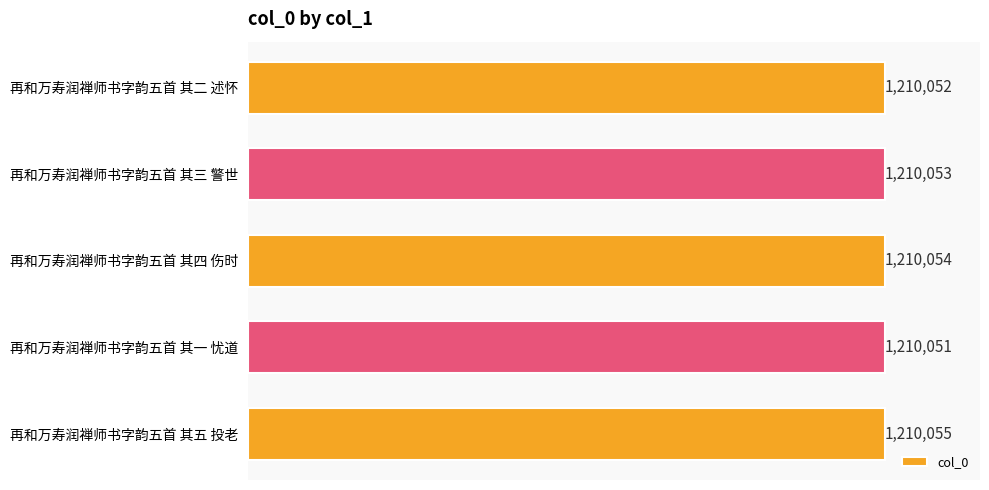

Are the bars horizontal?

Yes